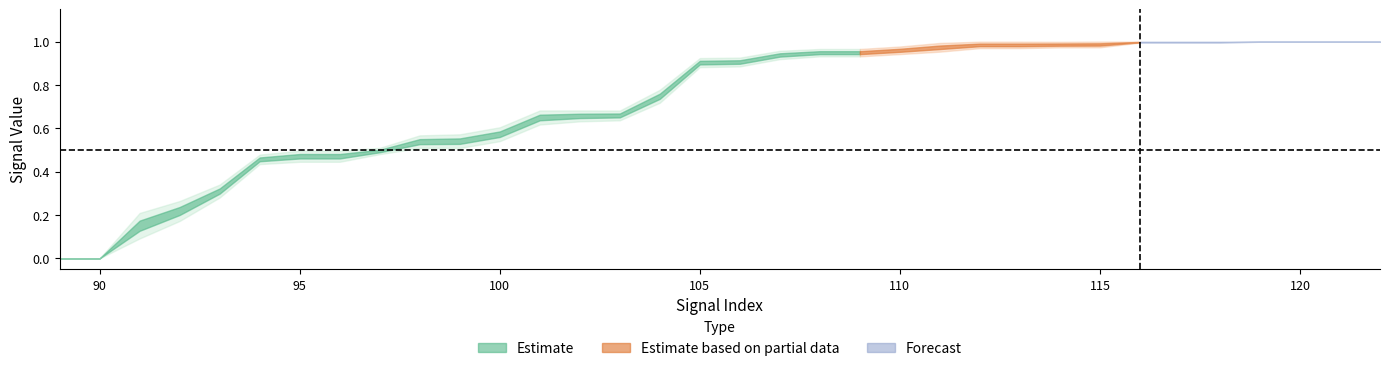

What is the total value across all series at 96?

2.4